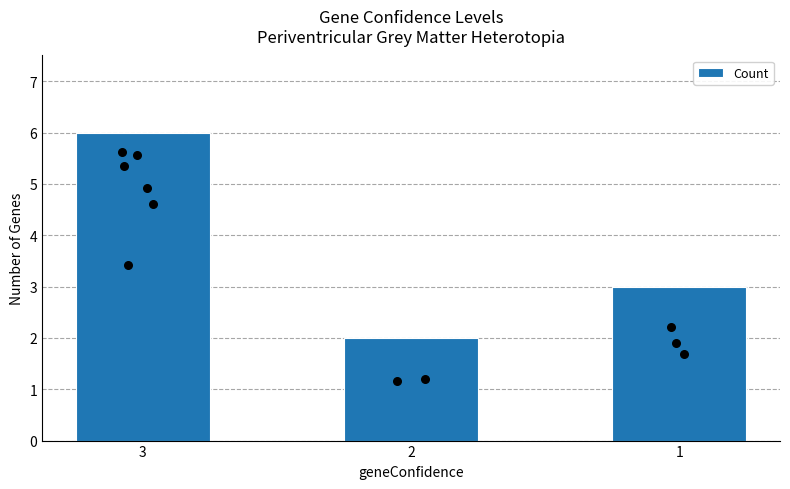

What is the change in value from 2 to 1?

+1